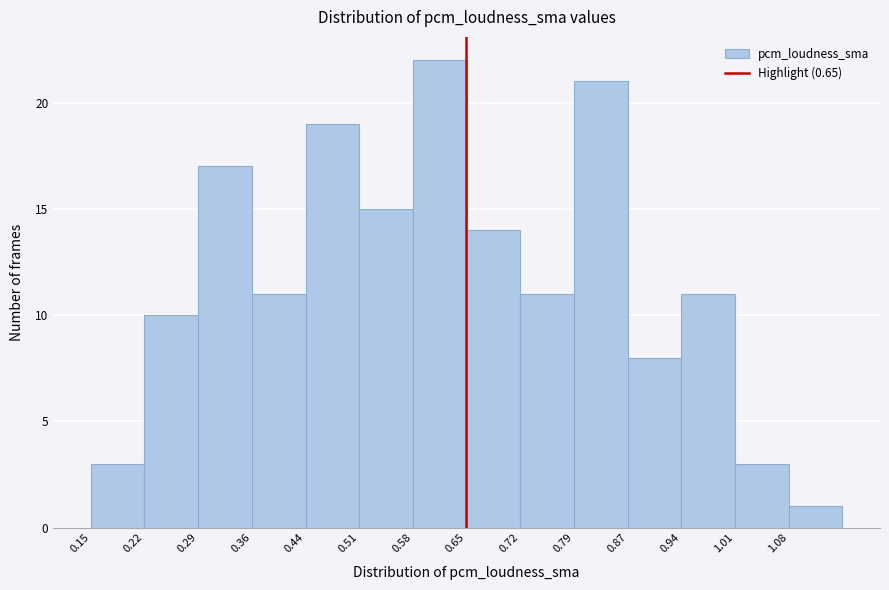

Reading left to right, list every bar in this chart as the range it spans on the x-axis followed by its height. Neither the bar edges nor the heights are printed on the chart, so give them approximately, as read against the axes.

0.15 to 0.22: 3
0.22 to 0.29: 10
0.29 to 0.36: 17
0.36 to 0.44: 11
0.44 to 0.51: 19
0.51 to 0.58: 15
0.58 to 0.65: 22
0.65 to 0.72: 14
0.72 to 0.79: 11
0.79 to 0.87: 21
0.87 to 0.94: 8
0.94 to 1.01: 11
1.01 to 1.08: 3
1.08 to 1.15: 1